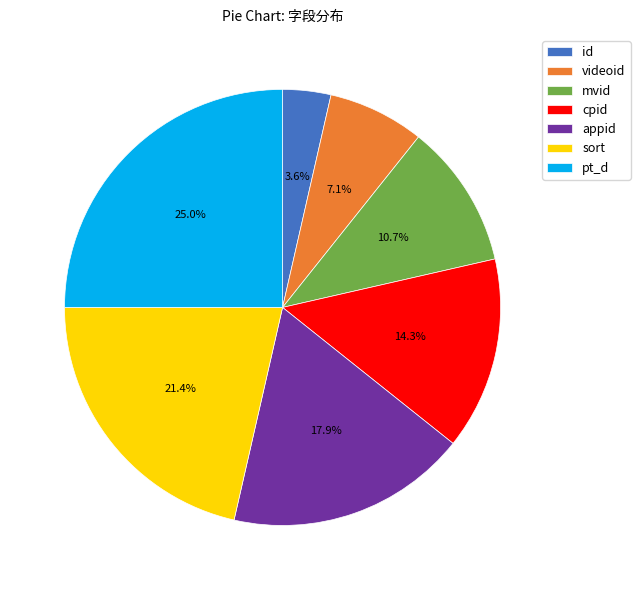

What is the total percentage of pt_d and cpid?

39.3%